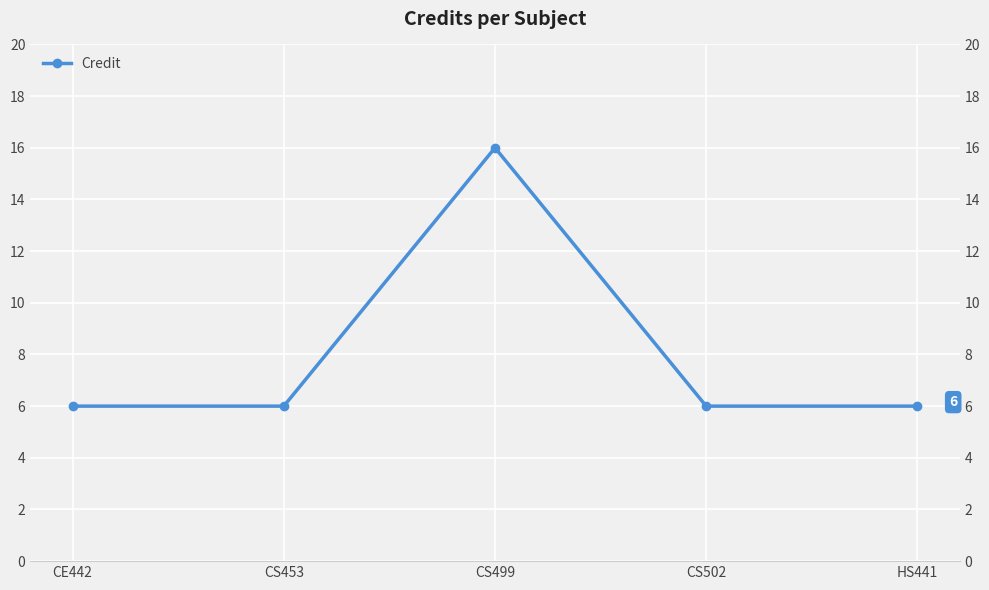

How many lines are shown in the chart?

1